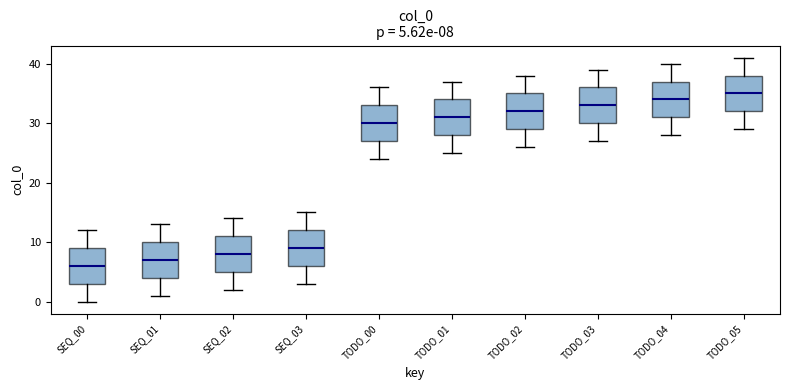

Which box's median line is the highest?

TODO_05